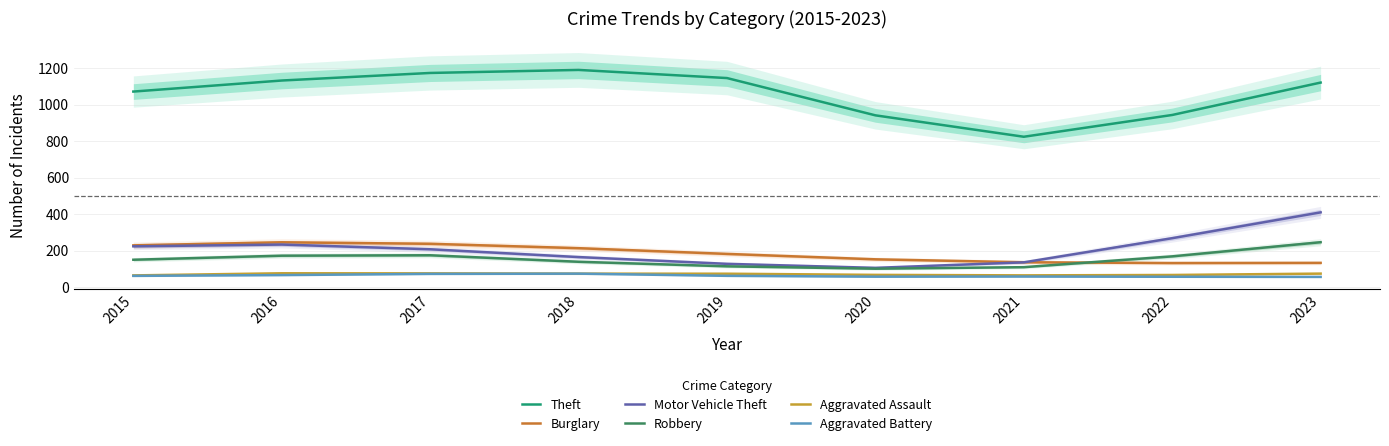

What is the difference between the maximum and minimum values in the Aggravated Battery series?

17.9